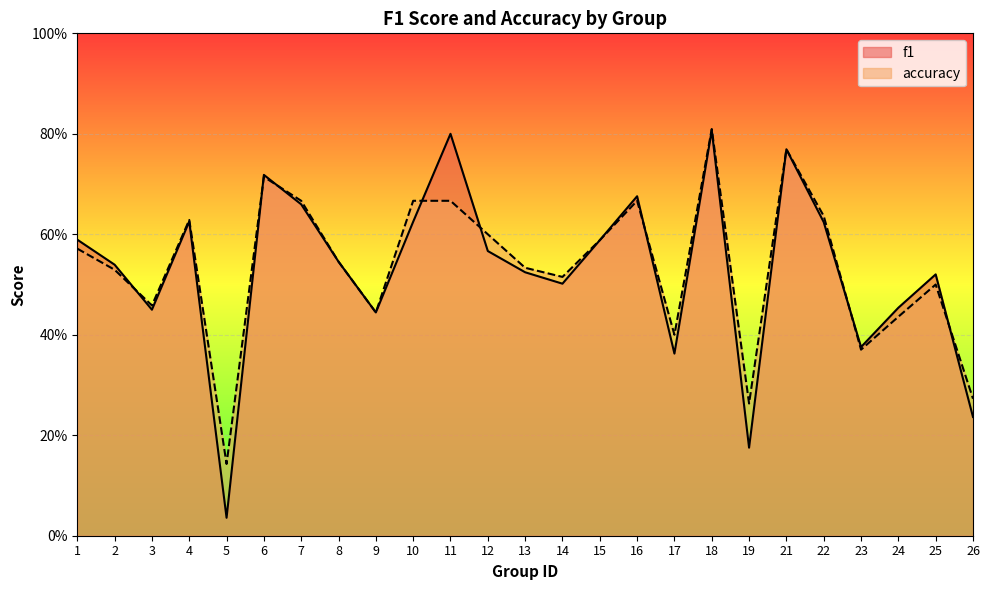

Where is the first local maximum for accuracy?

4